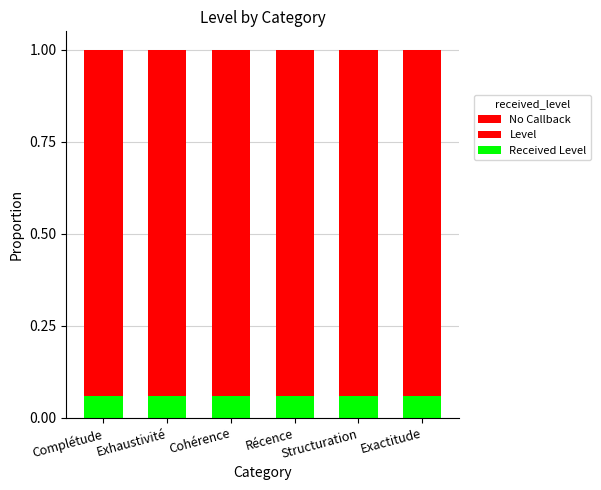

What is the label of the 1st bar from the left?

Complétude